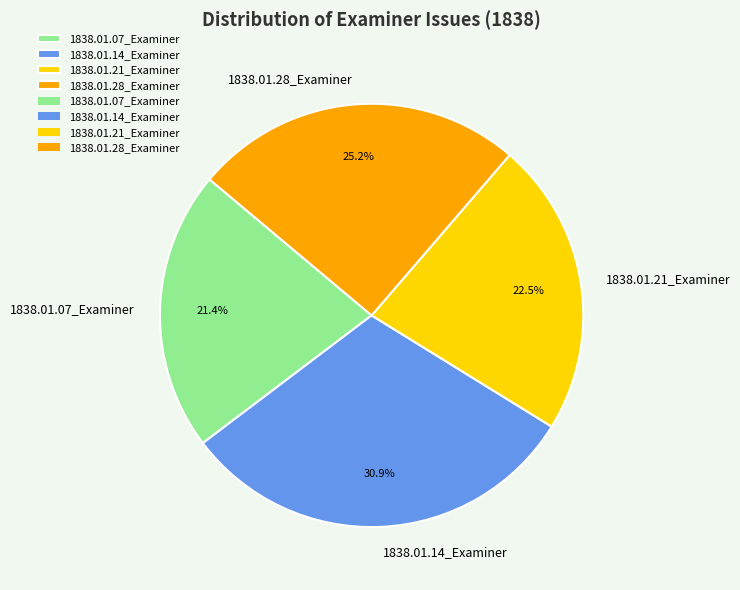

How many segments does this pie chart have?

4